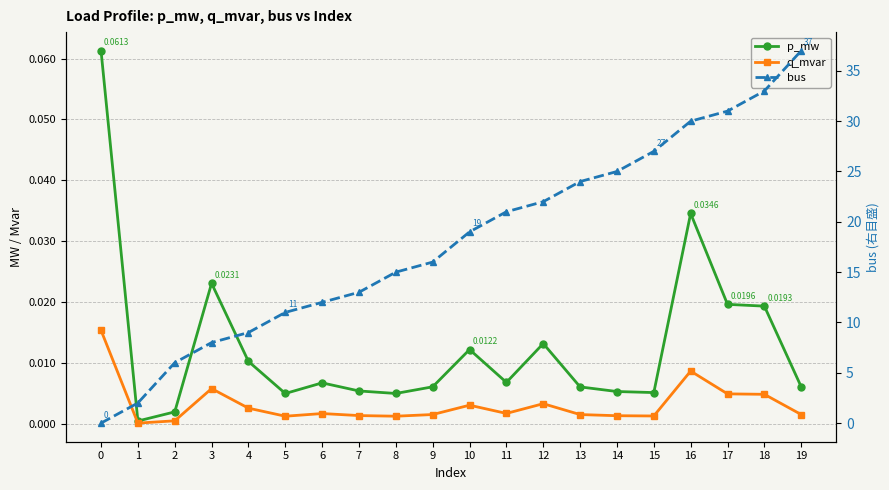

How many data points in bus are above 19?

9